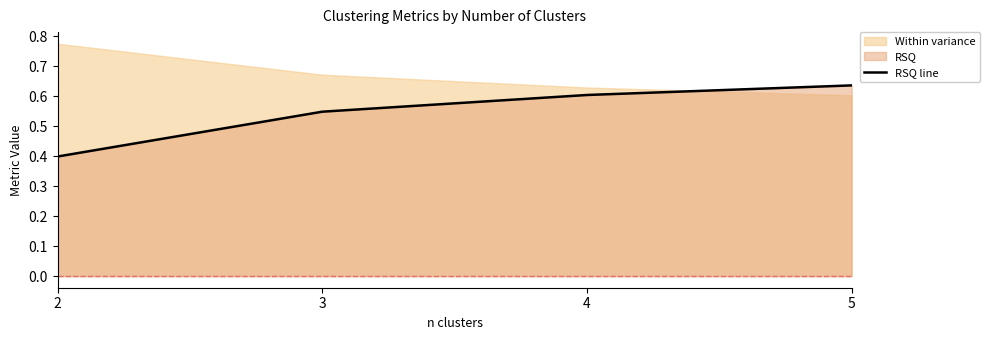

The chart shows a value of 0.5 at 3. True or false?

True